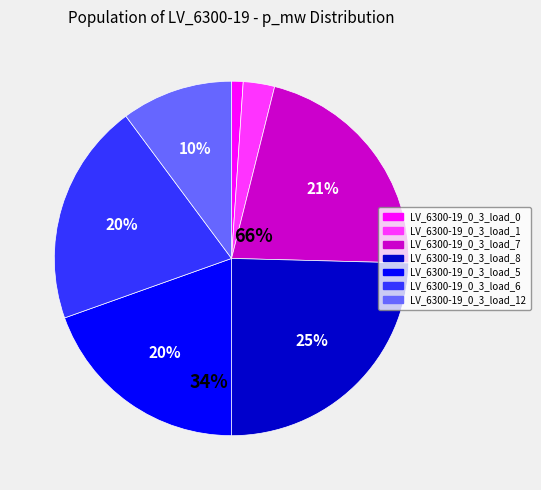

True or false: LV_6300-19_0_3_load_8 accounts for 36% of the total.

False